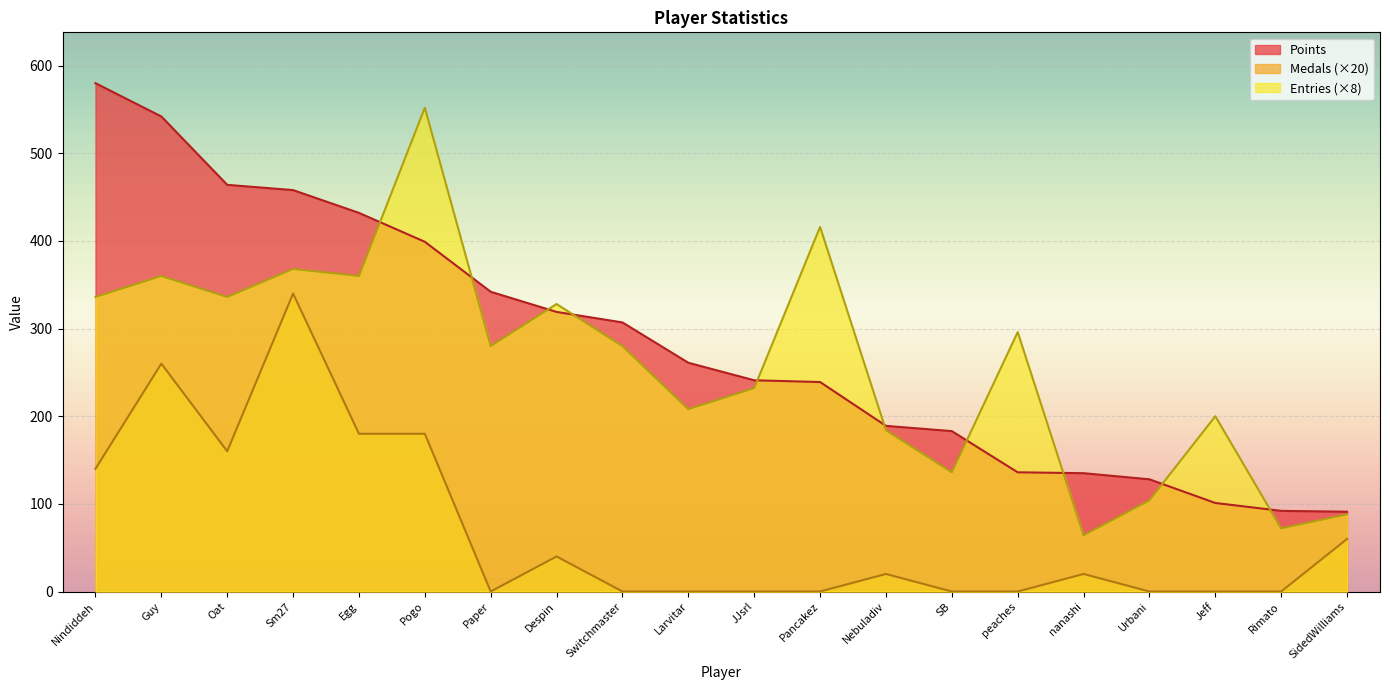

What is the maximum value for Entries?

552